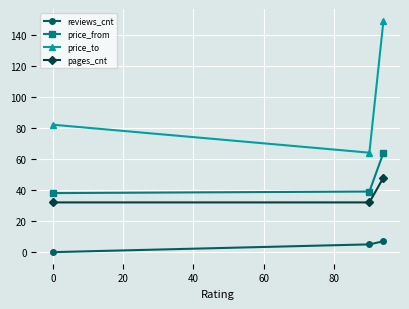

Which series has the widest spread of values?

price_to